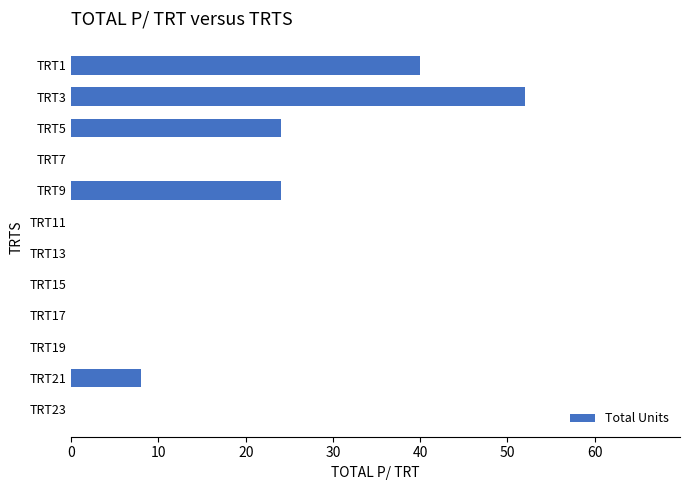

Is it true that the value at TRT5 is 43?

False